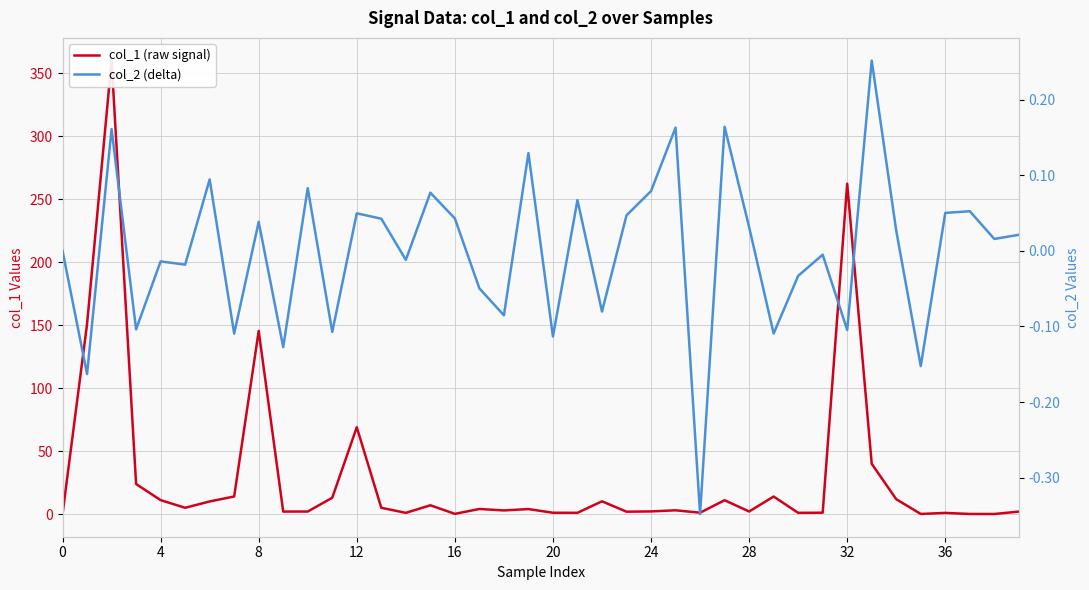

What is the label of the 14th point from the left?

13